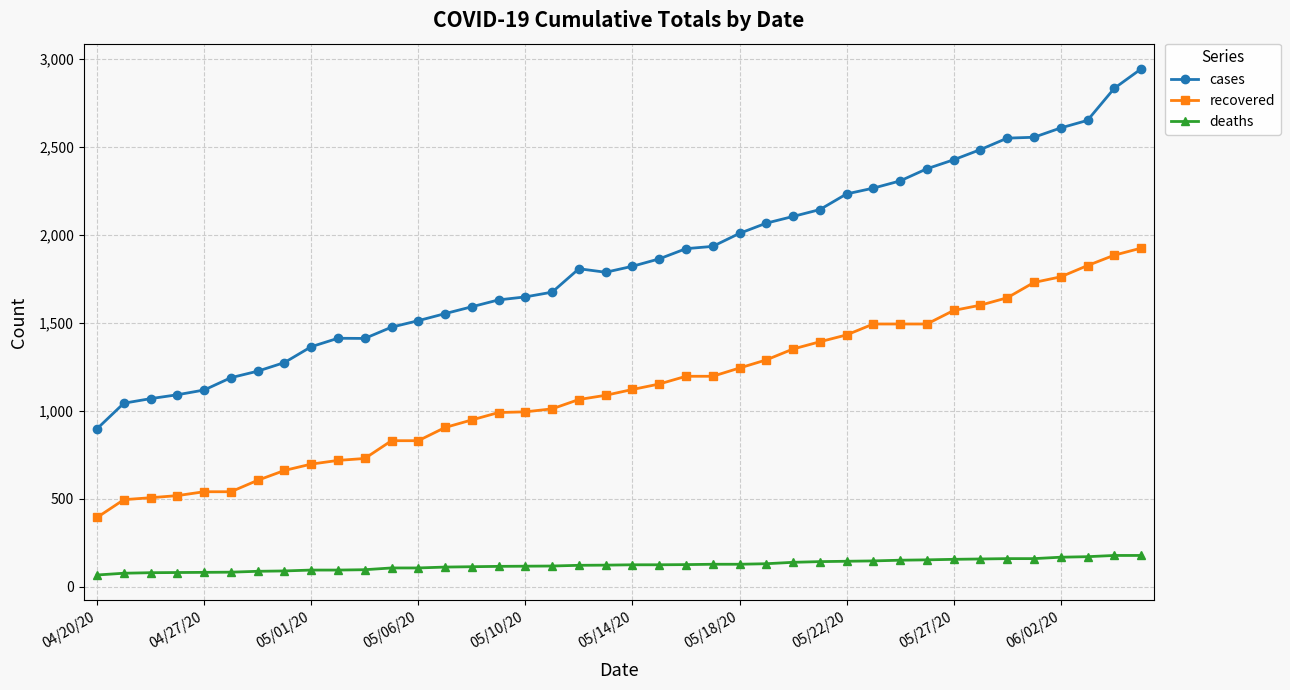

Count the number of categories in the chart.

40